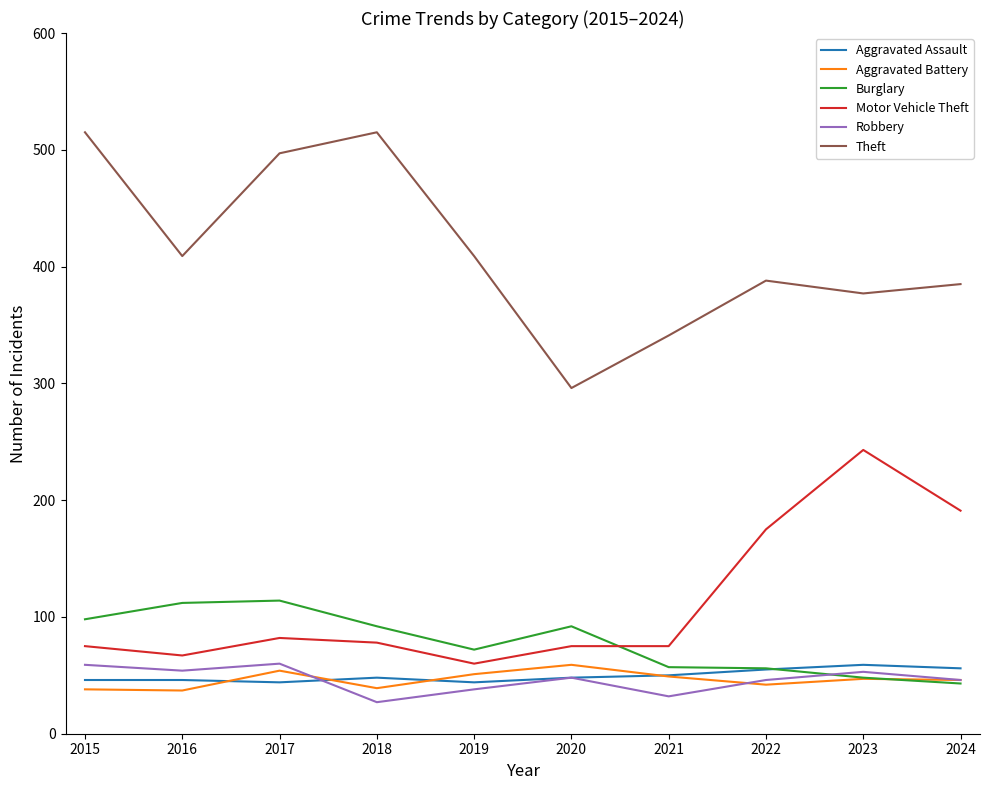

What is the maximum value shown in the chart?

515